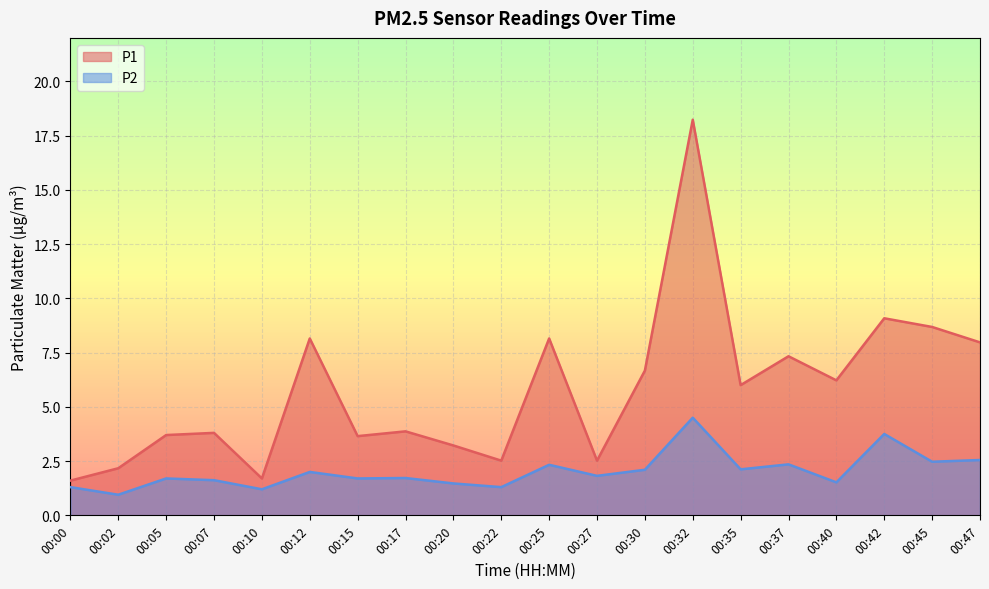

What is the lowest value of the P1 series?

1.6